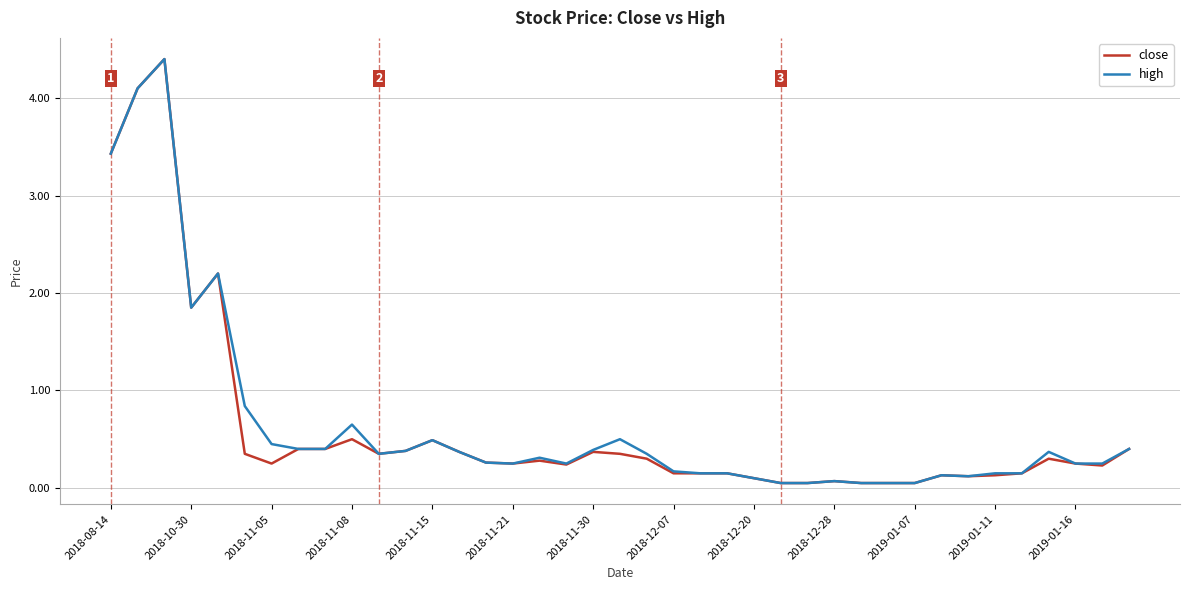

How many distinct data groups are displayed?

2